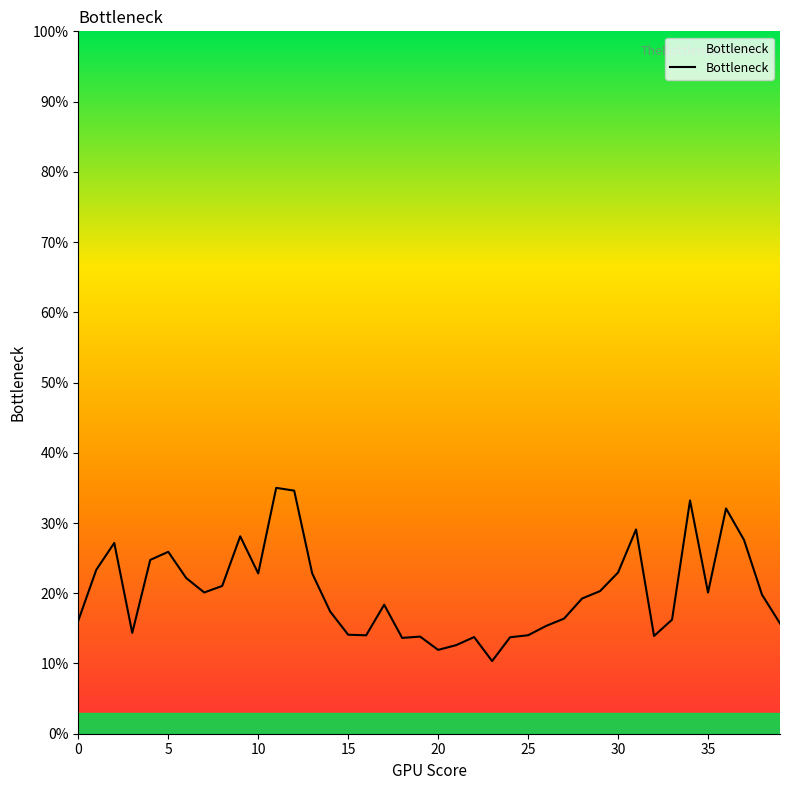

The value at 35 is 0.2. True or false?

True